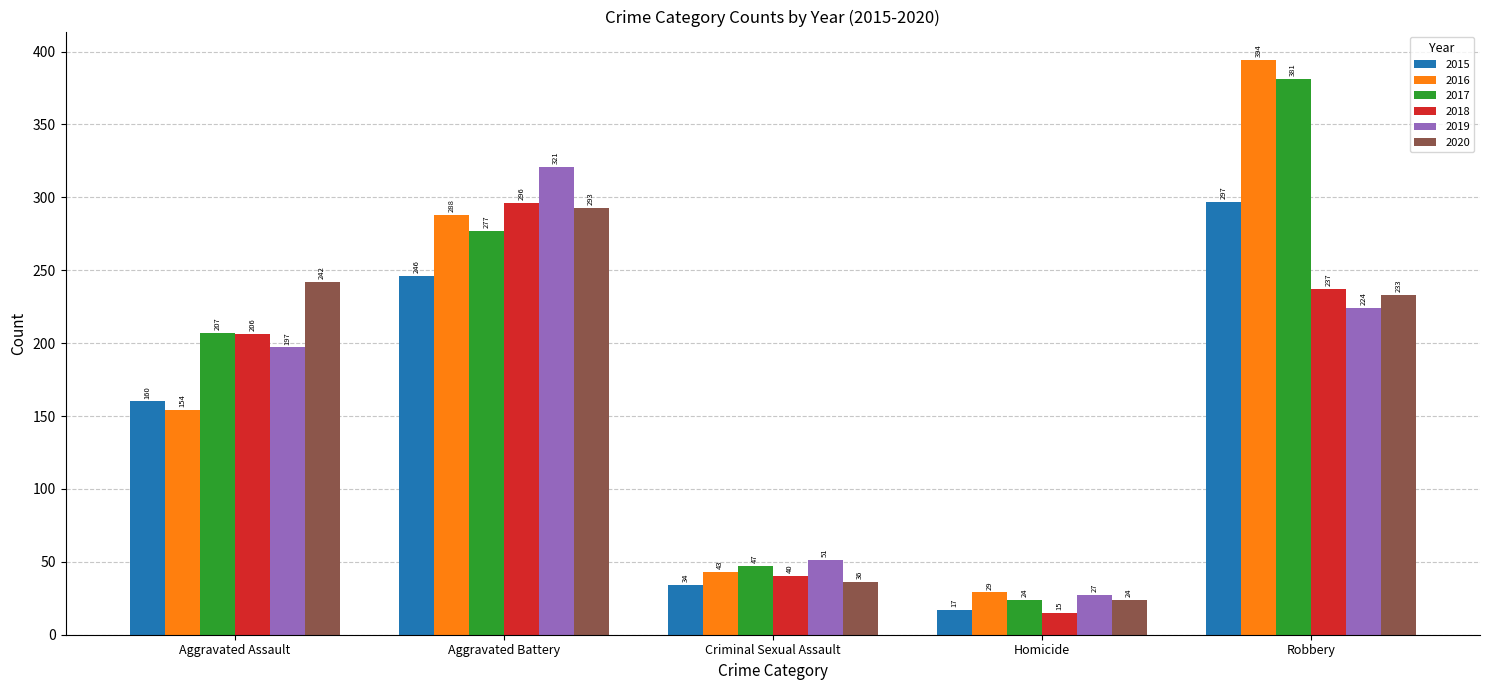

How many categories are shown in the chart?

5